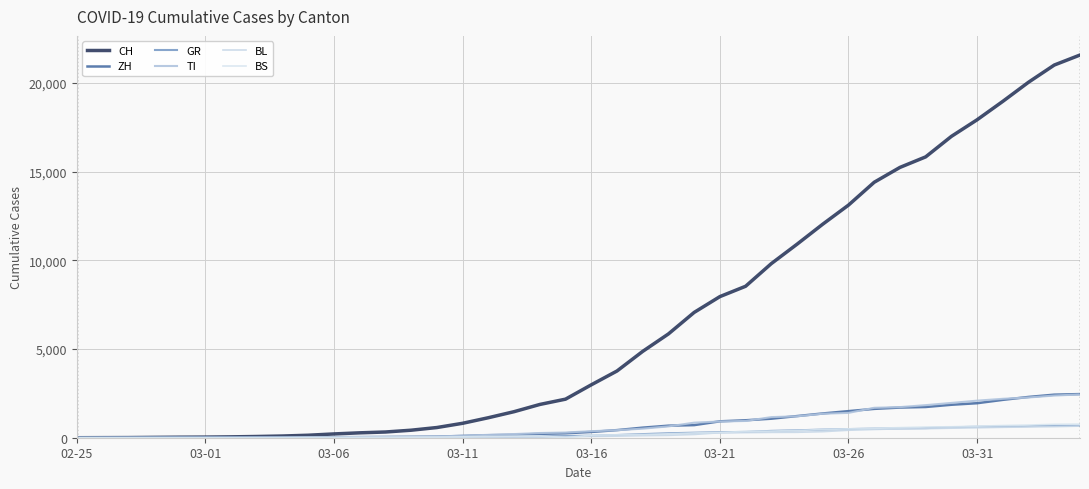

What is the difference between the second highest and minimum values in the GR series?

678